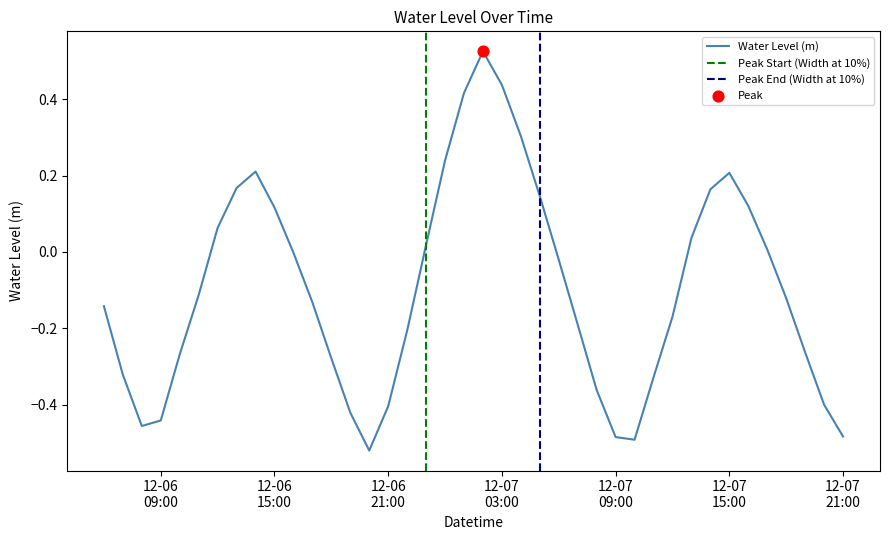

Between 2024-12-06 16:00:00 and 2024-12-07 02:00:00, which is larger?

2024-12-07 02:00:00